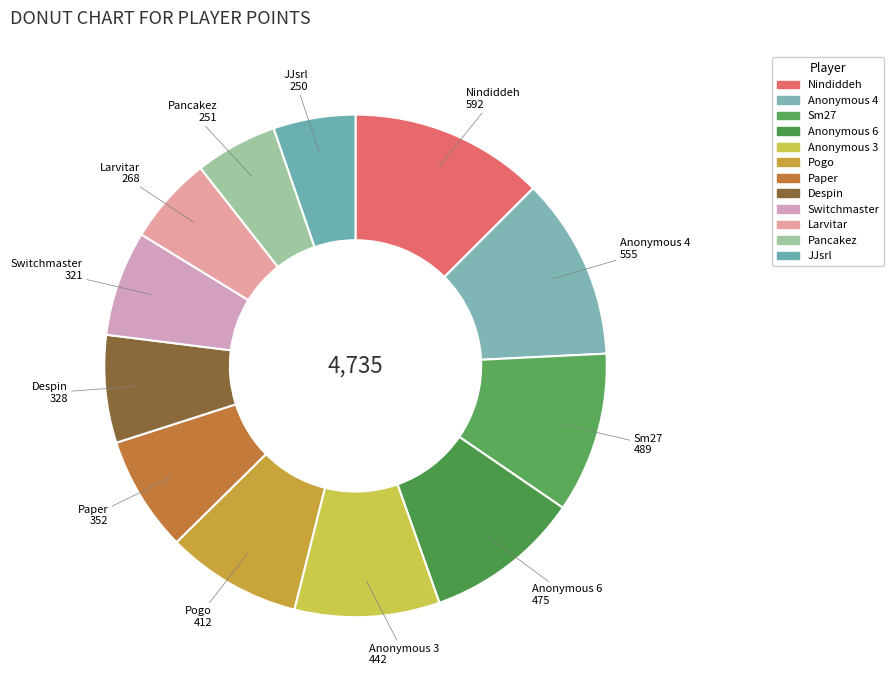

True or false: Paper accounts for 18% of the total.

False